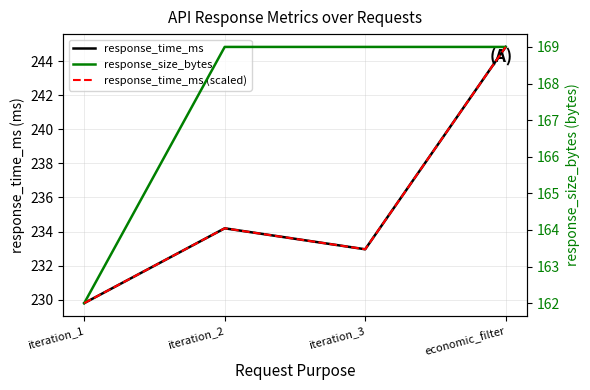

Which series changed the most between iteration_1 and iteration_2?

response_size_bytes